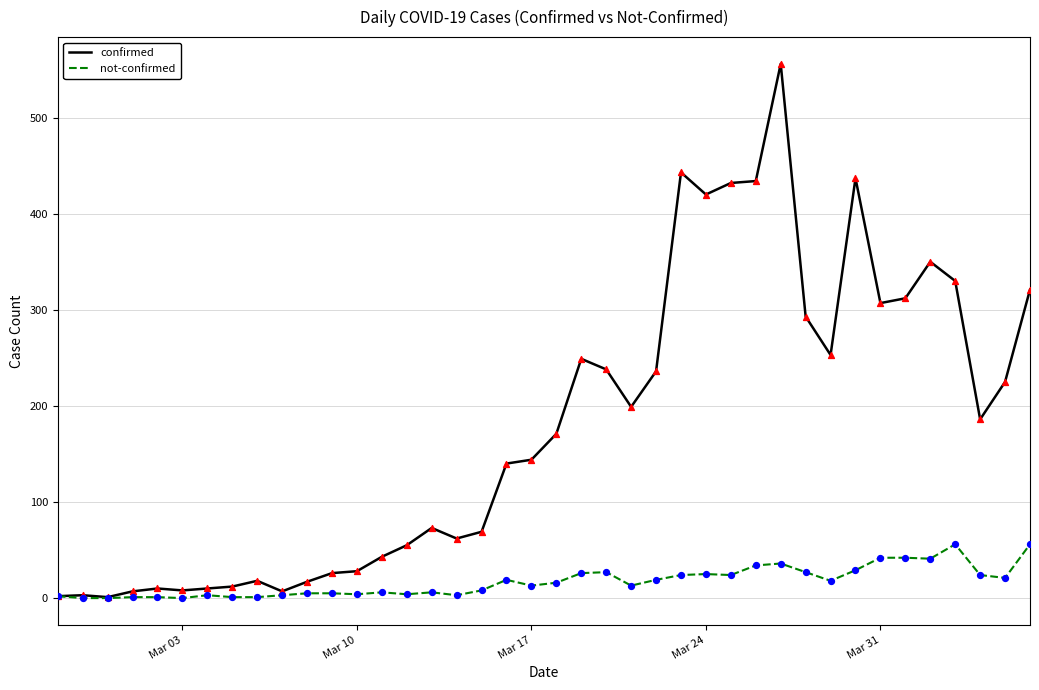

Which series has the largest total across all categories?

confirmed